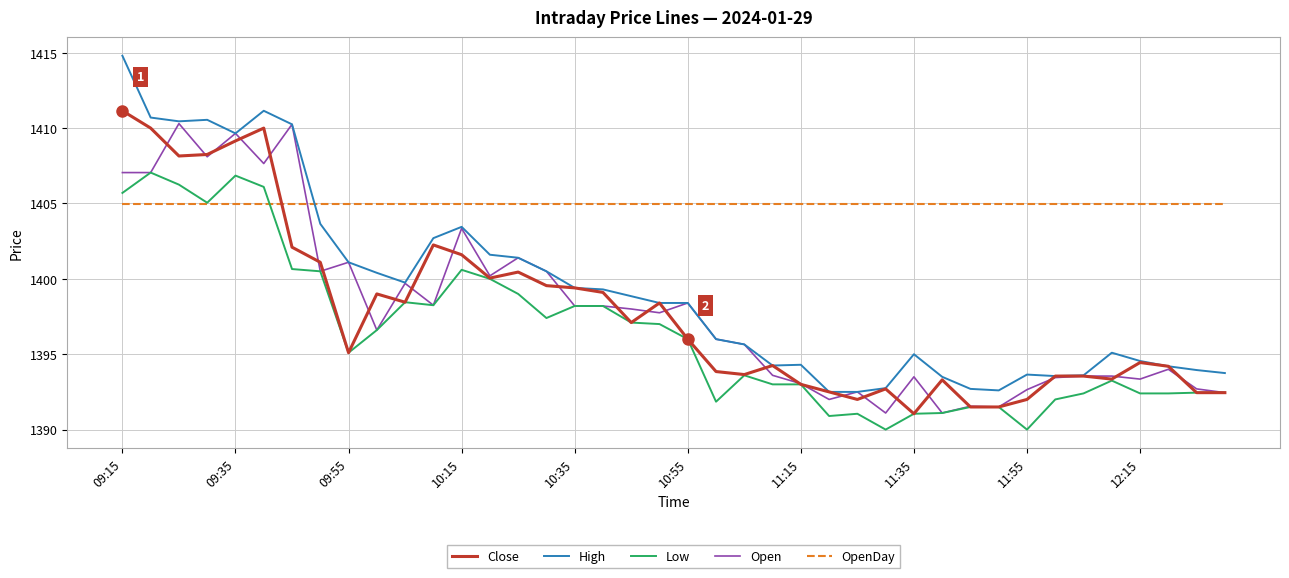

What is the maximum value shown in the chart?

1414.8